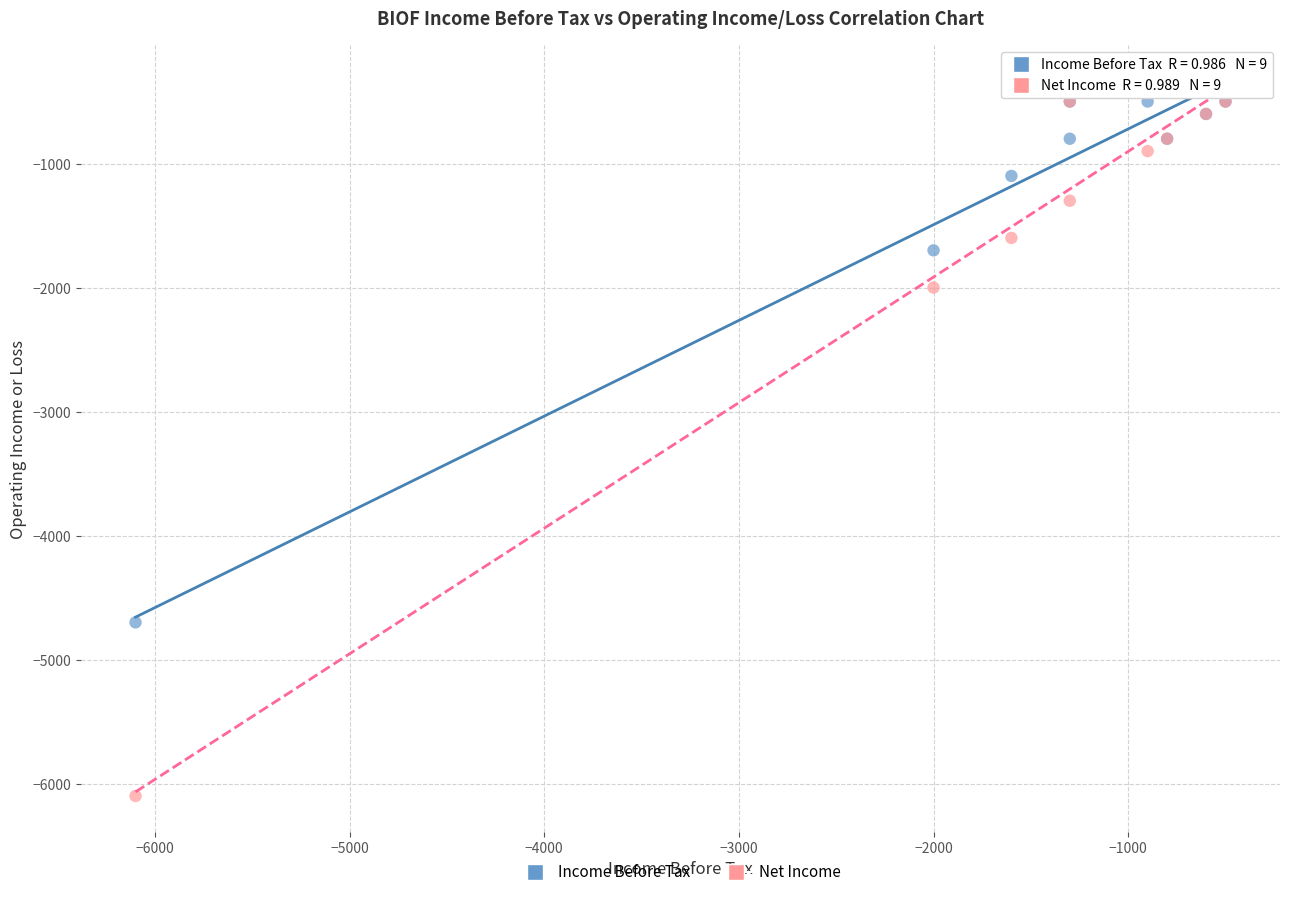

In the Net Income series, what Y value is closest to -3300?

-2000